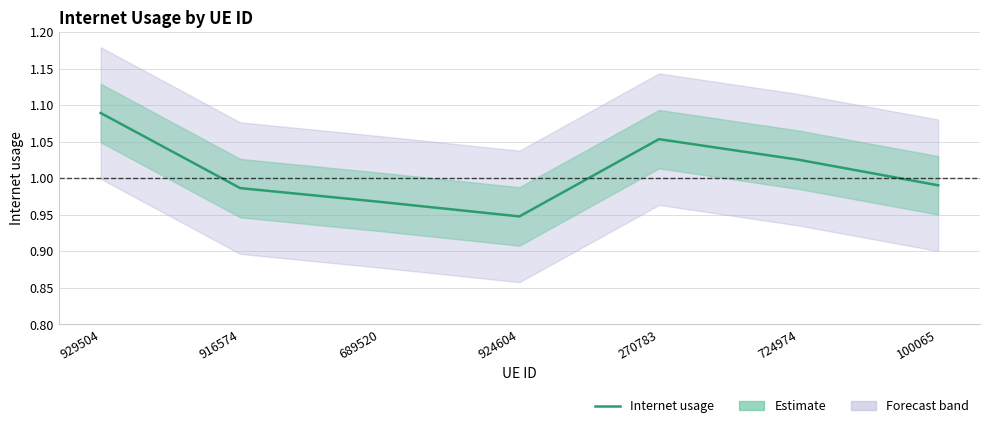

Reading right to left, what are all the values shown in this chart?

1.0	1.0	1.1	0.9	1.0	1.0	1.1